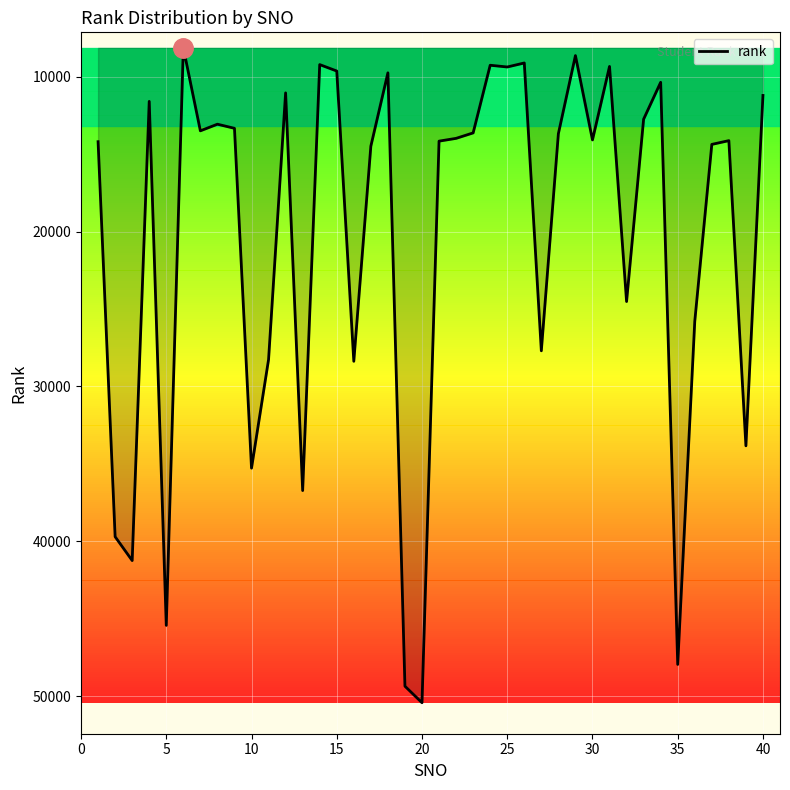

What is the difference between the maximum and minimum values?

42274